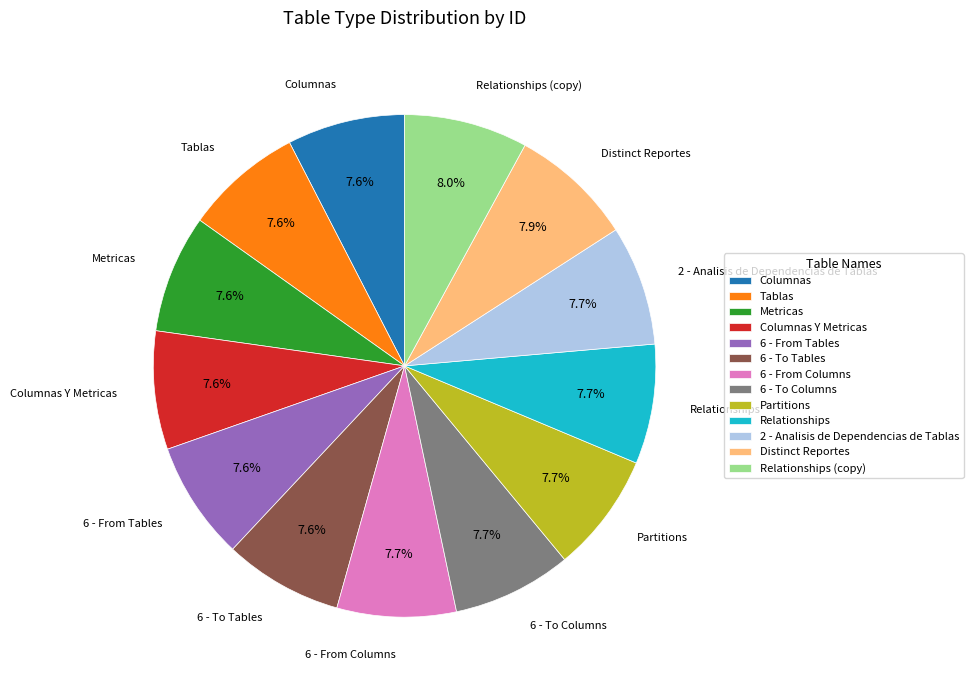

How many slices are in this pie chart?

13